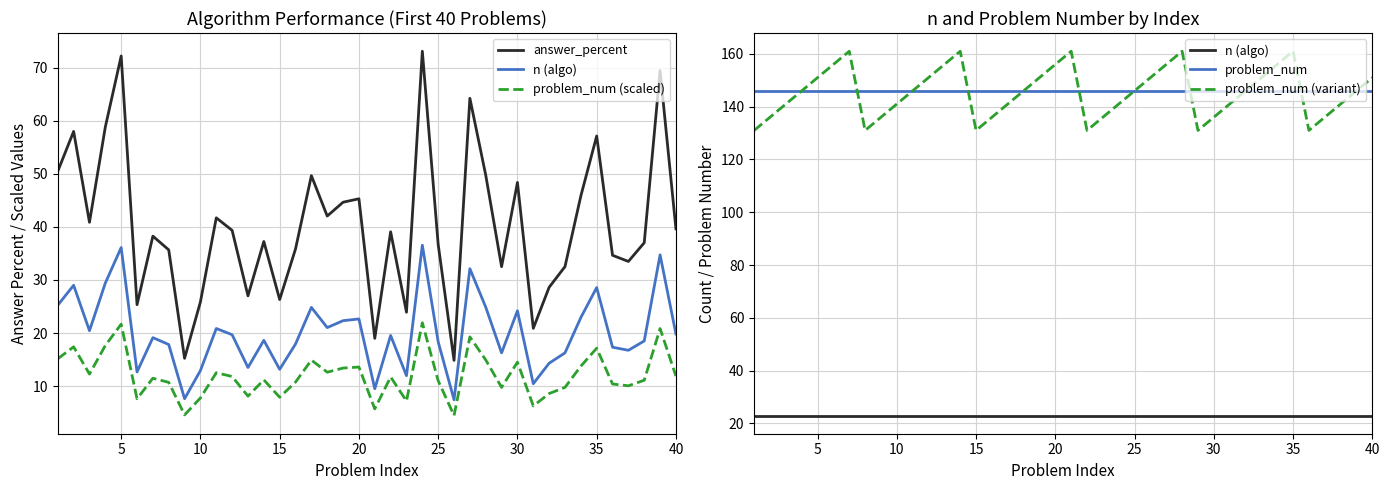

True or false: problem_num has a value of 93.3 at 16.

False